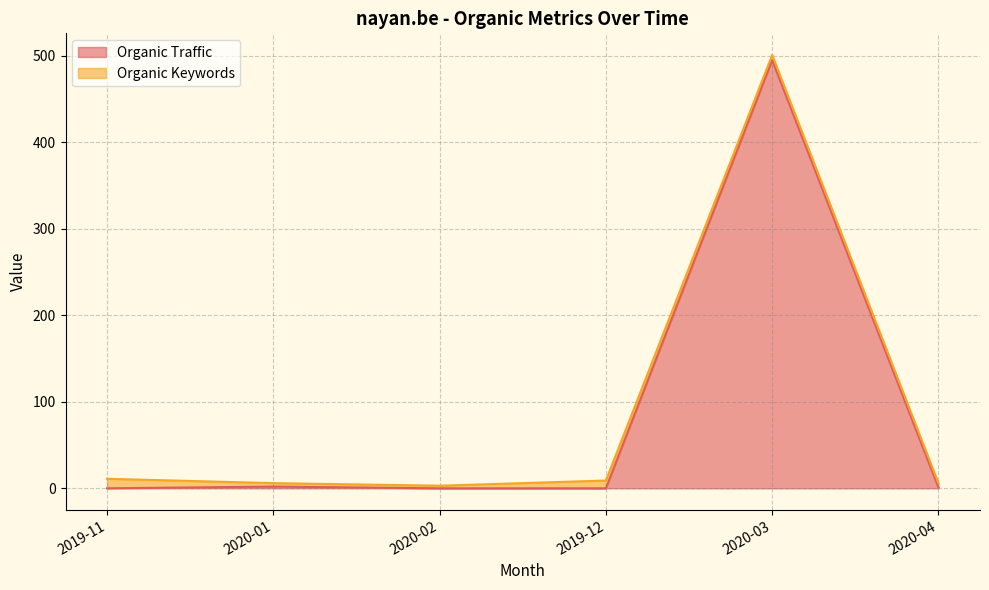

How many interior local peaks (higher than both neighbors) does the data have?

2